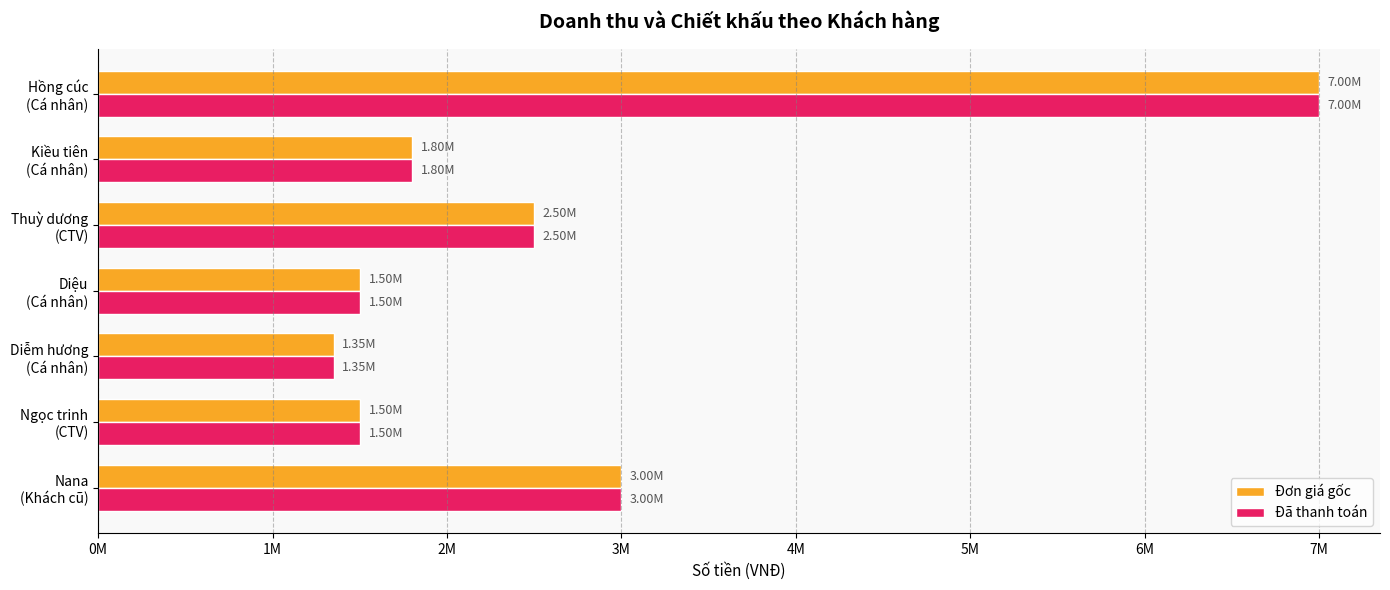

What position from the left is Thuỳ dương (CTV)?

5